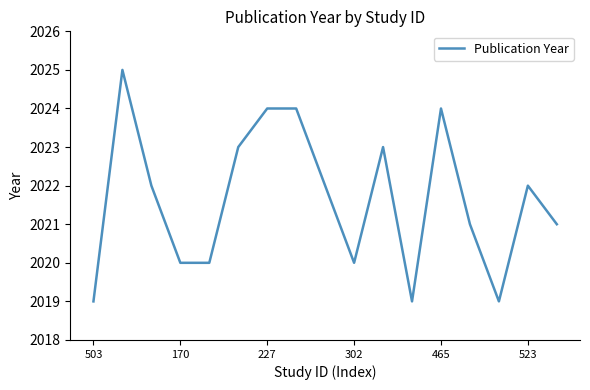

What is the smallest value displayed?

2019